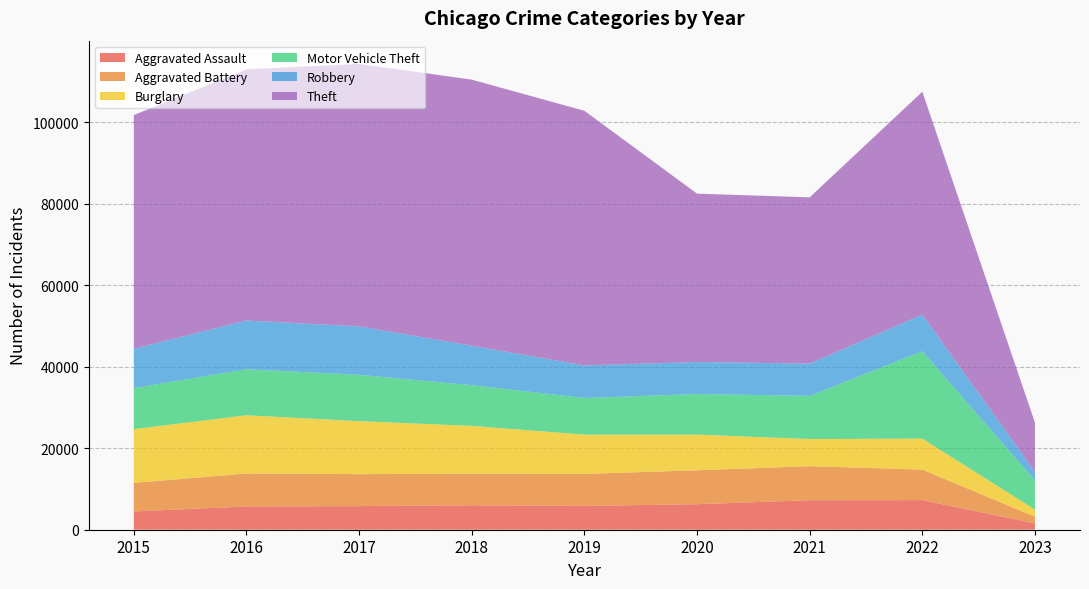

What is the minimum value for Aggravated Assault?

1559